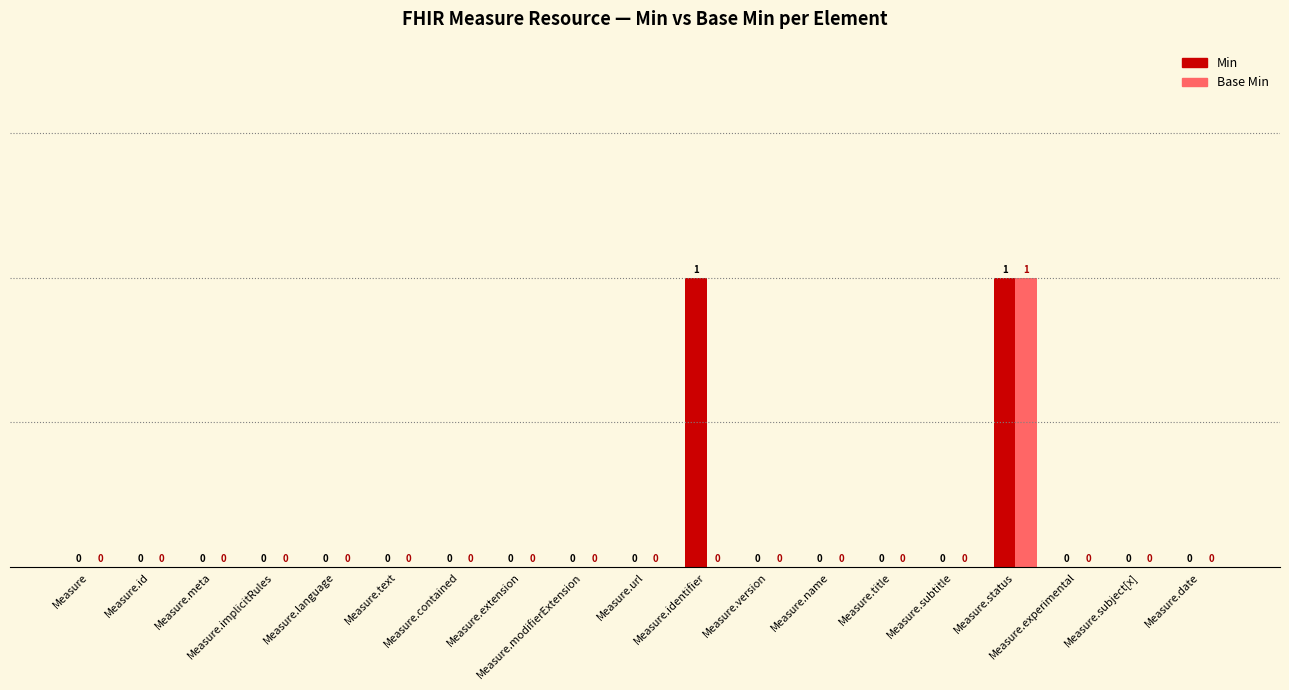

How many Base Min values are between 0 and 1?

19